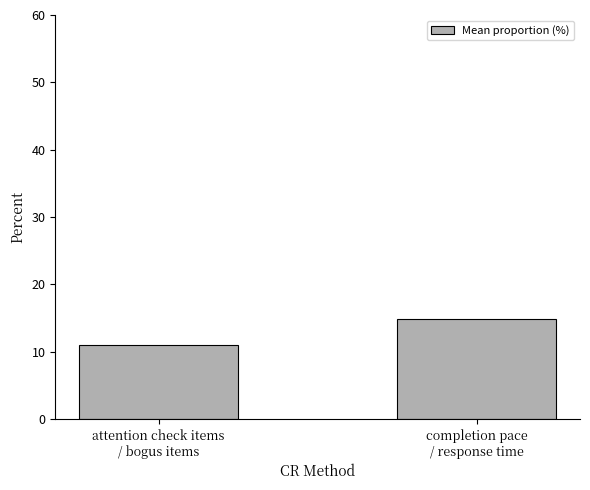

Where does the data first go above 14?

completion pace
/ response time